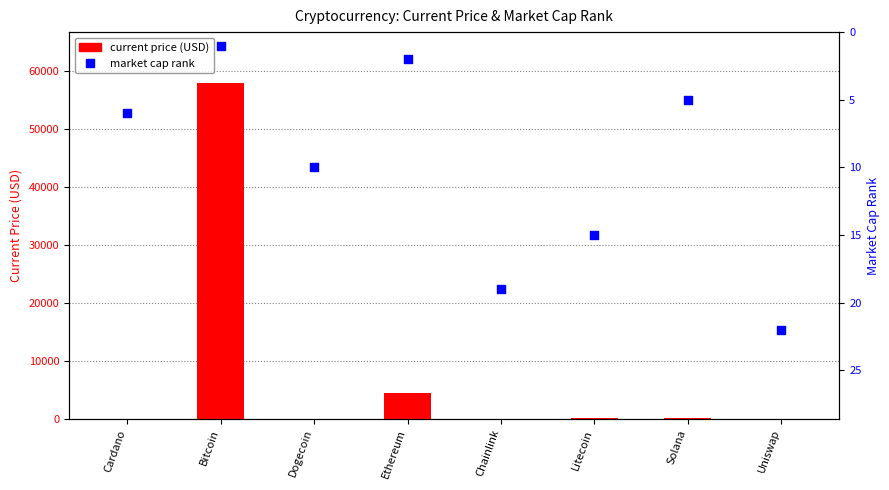

What are all the series names shown in the legend?

current price (USD), market cap rank